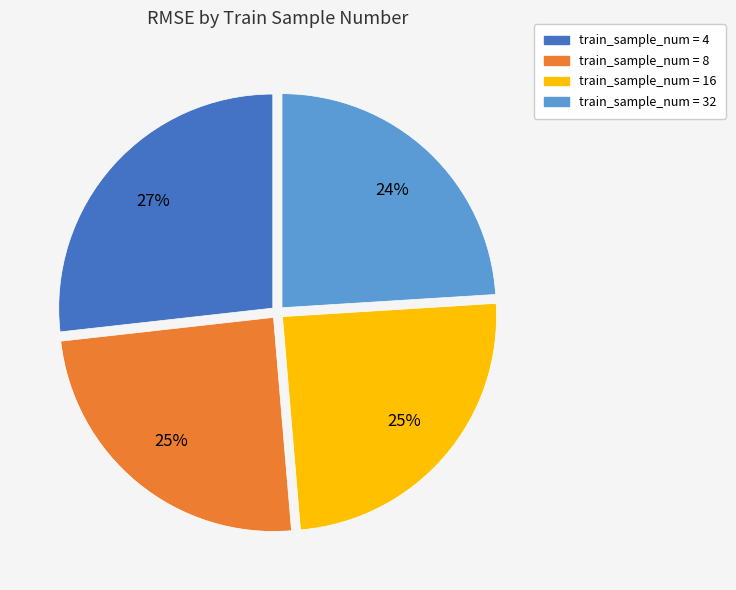

To the nearest percent, what is the average slice percentage?

25%